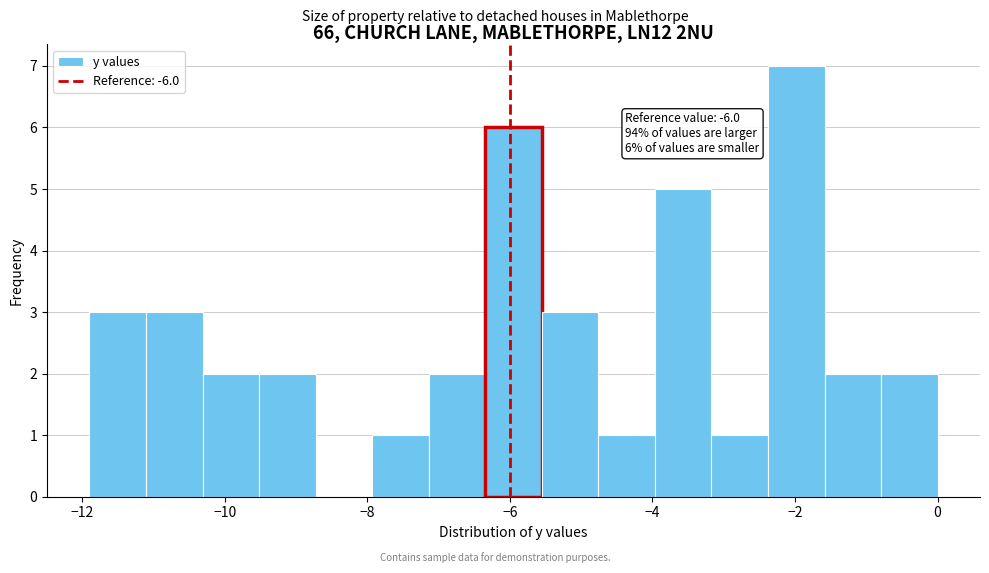

Around what value on the x-axis is the tallest bar? Give the approximate position of its centre, as read against the axis.

-2.0